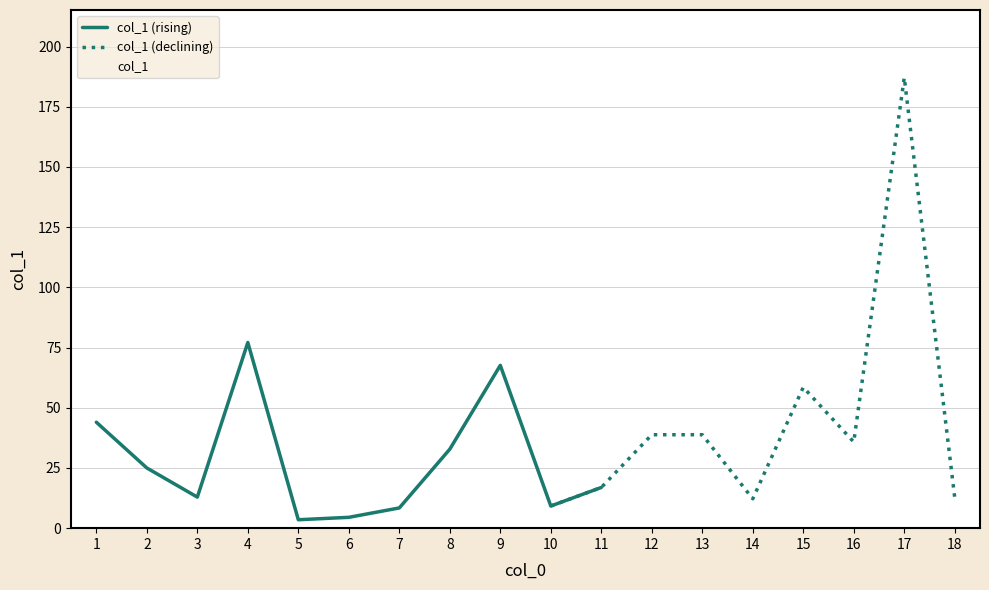

How many data points does each series have?

18